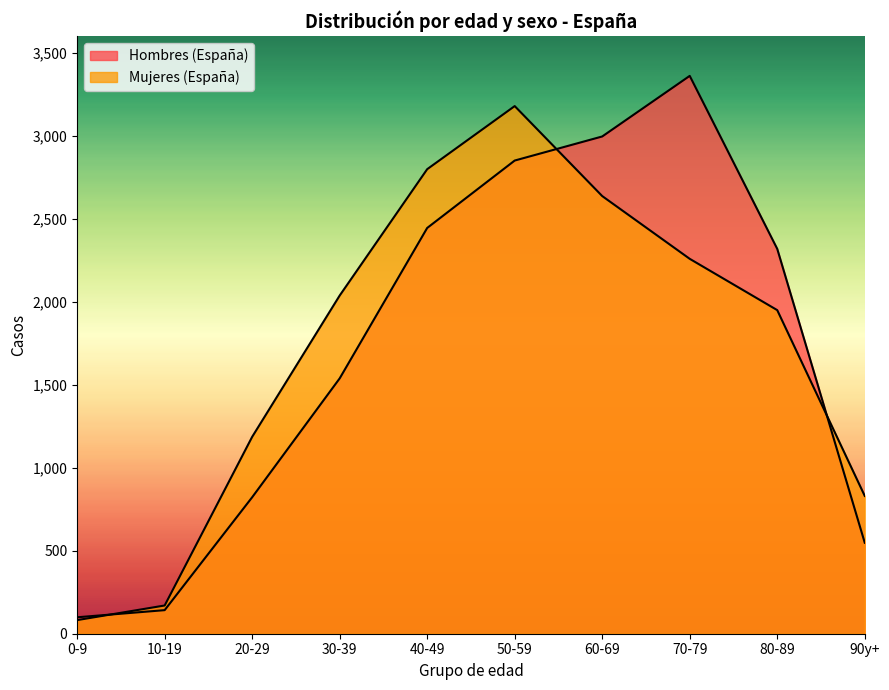

What is the average value of the Mujeres (España) series?

1712